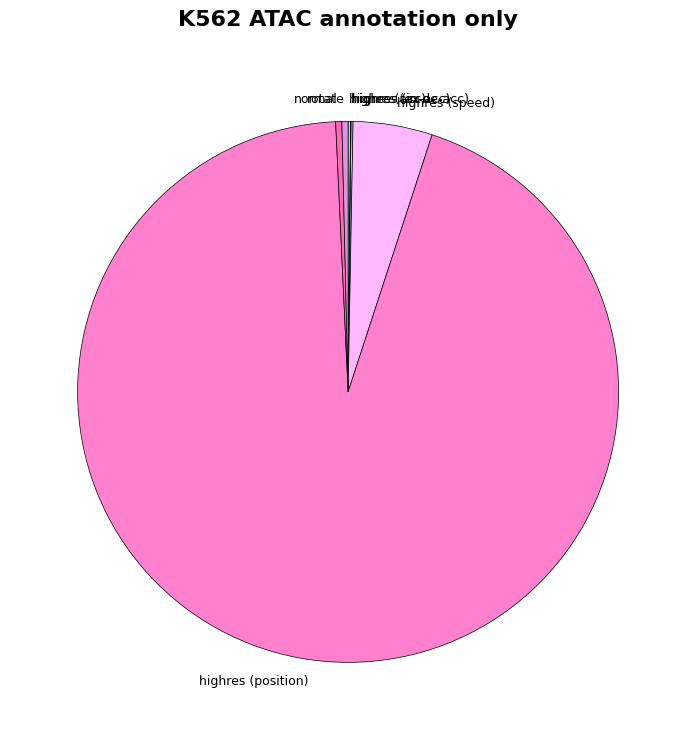

Is there any slice that represents more than half of the pie?

Yes